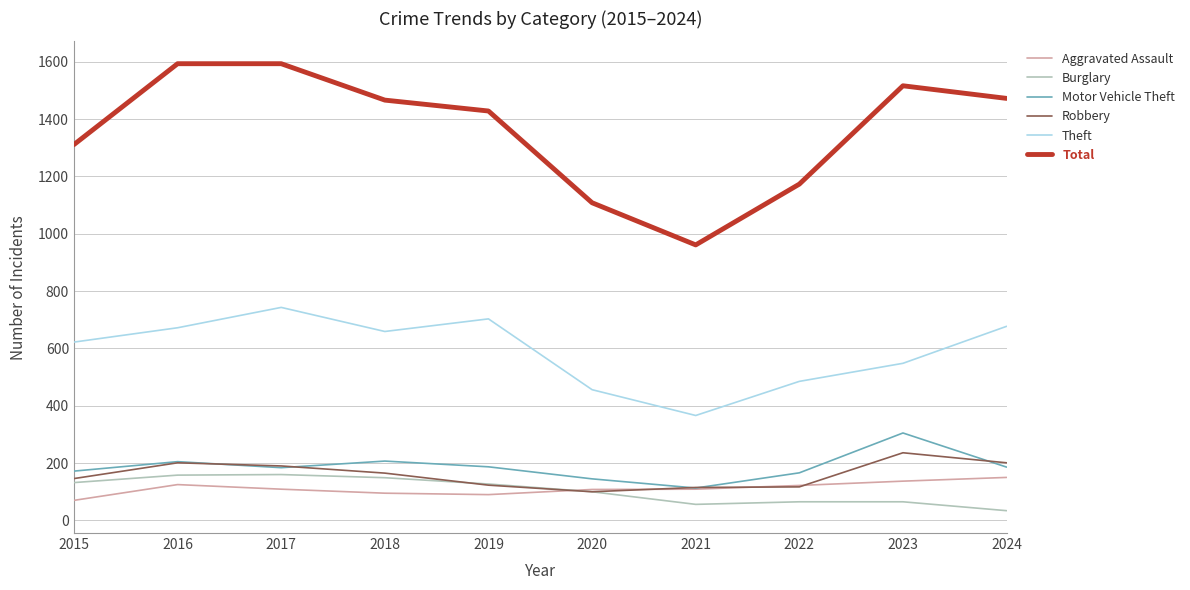

What is the highest value of the Burglary series?

160